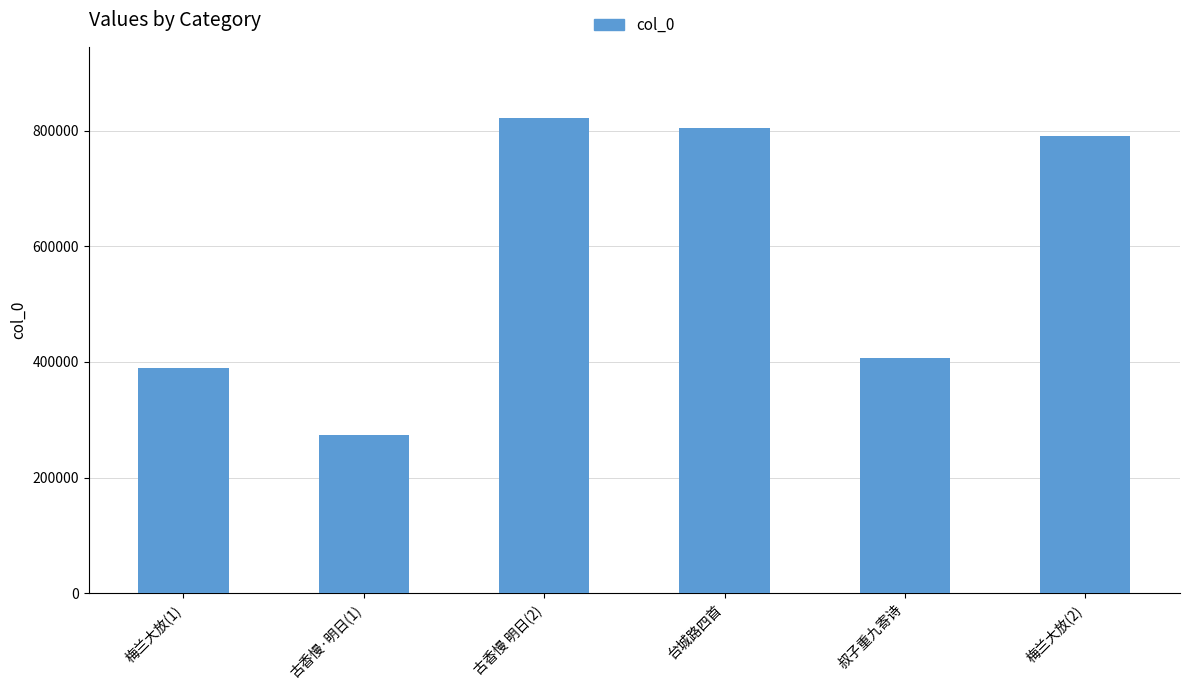

Does the chart contain stacked bars?

No